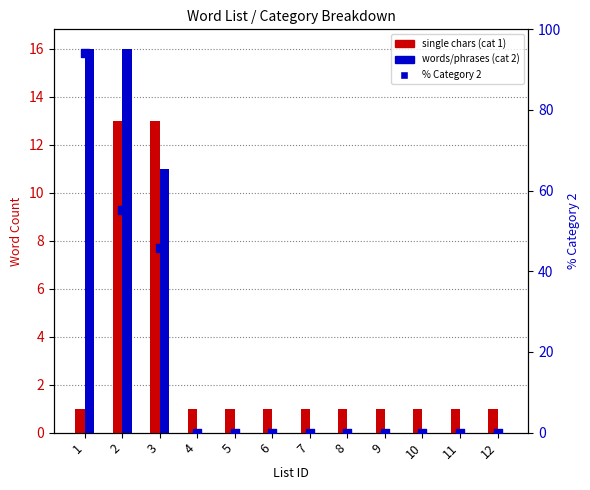

What is the total value across all series at 5?

1.0